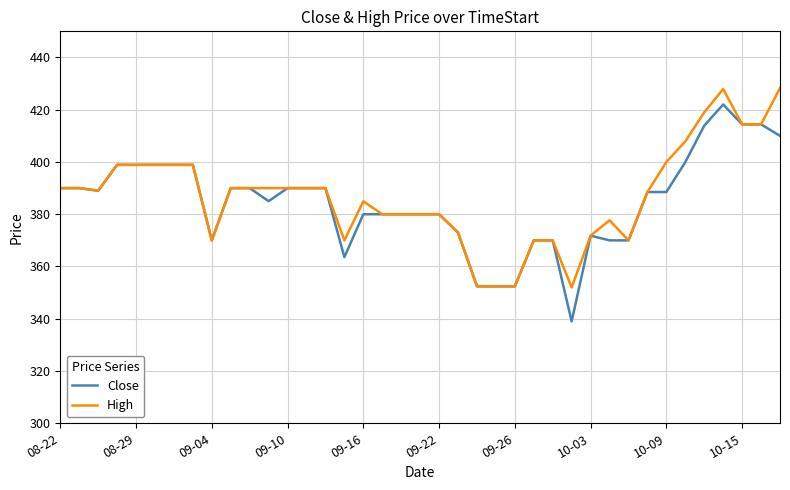

Which series has the widest spread of values?

Close